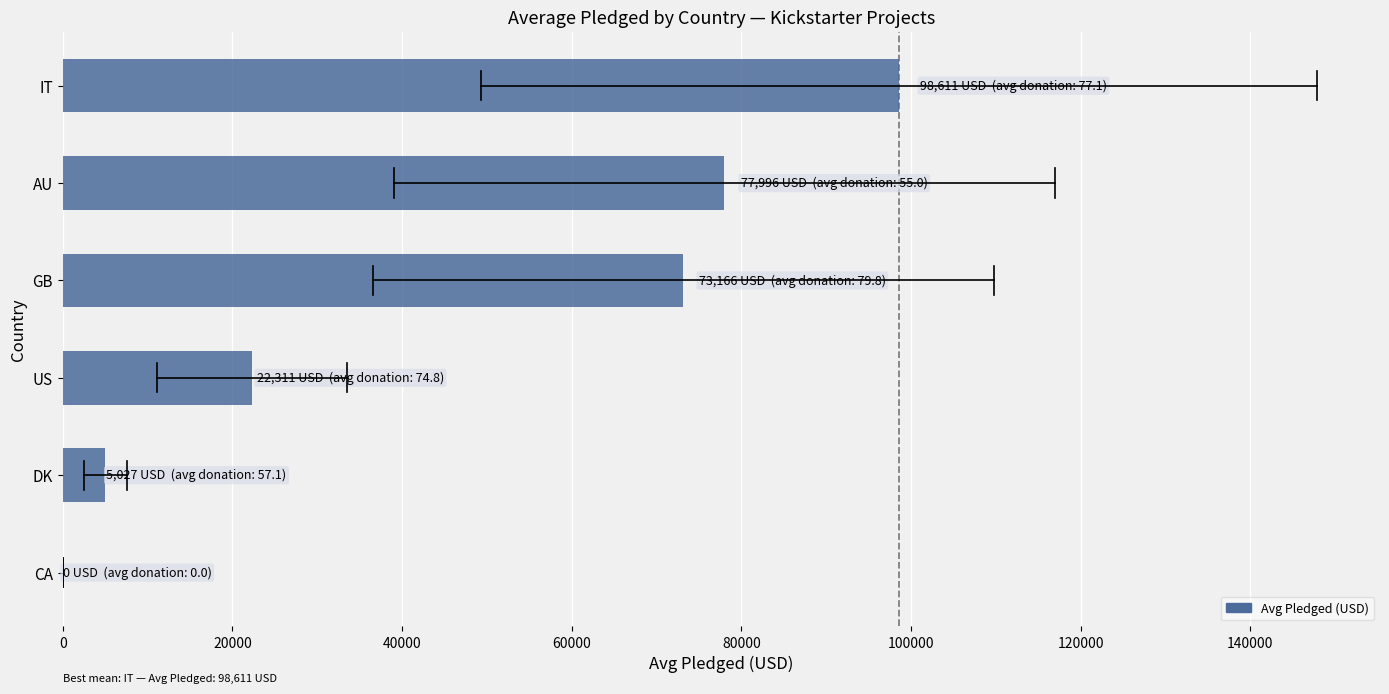

At which category does the chart reach its peak across all series?

IT